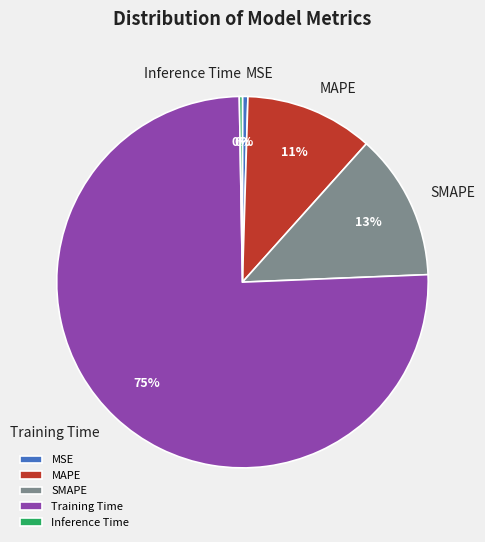

What is the majority slice?

Training Time